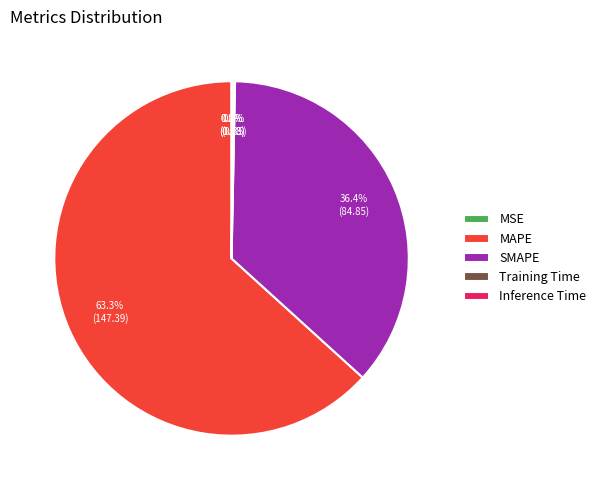

Do SMAPE and MAPE together represent more than half of the pie?

Yes